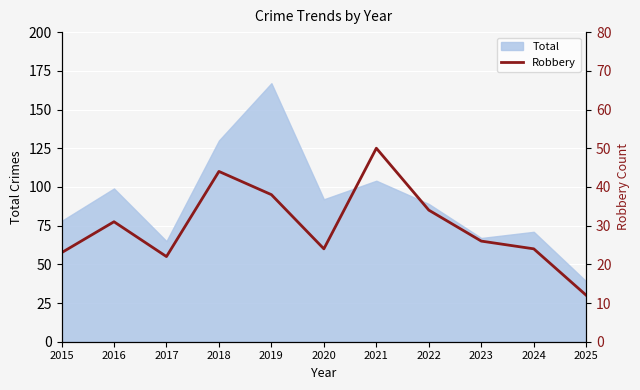

What is the average value?

30